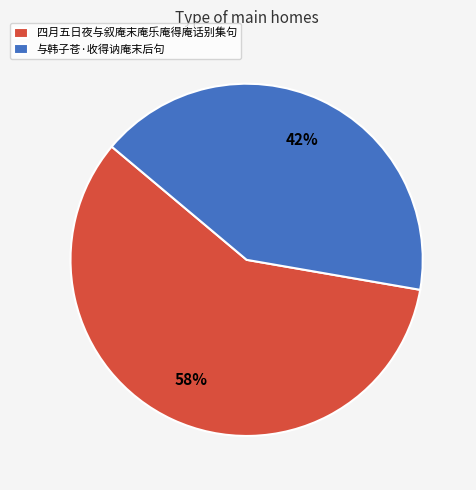

Is it true that 四月五日夜与叙庵末庵乐庵得庵话别集句 is 58% of the pie?

True